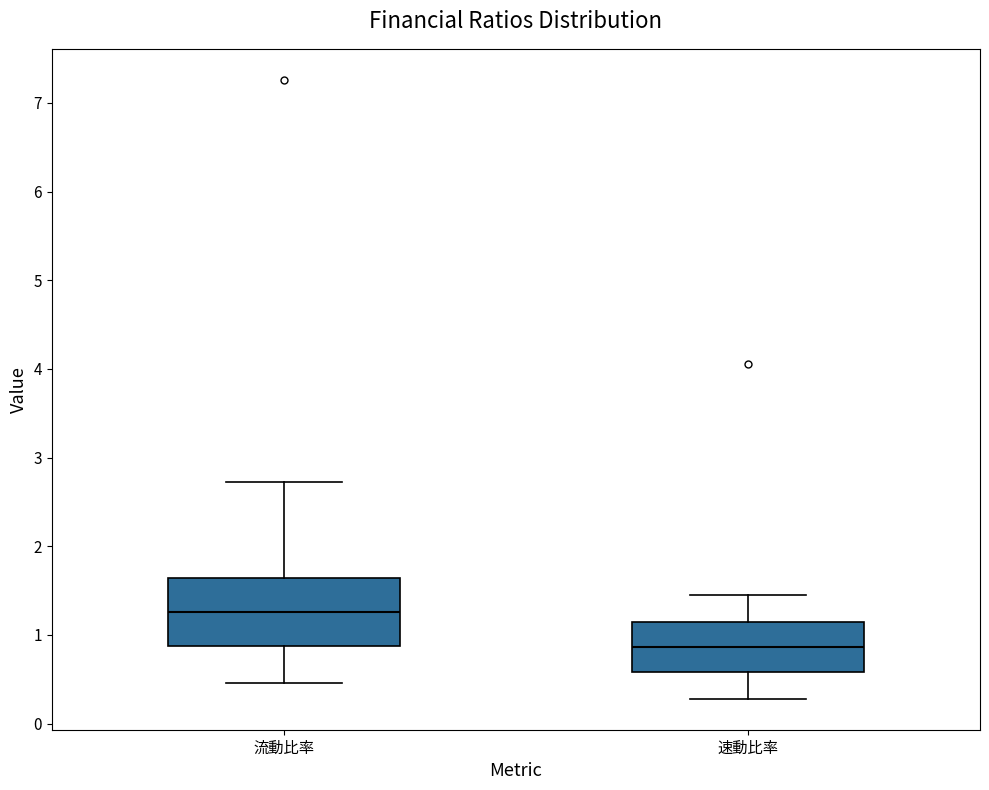

Where does the median line of the box for 速動比率 sit on the y-axis? The values are not printed on the chart, so give them approximately, as read against the axis.

0.9